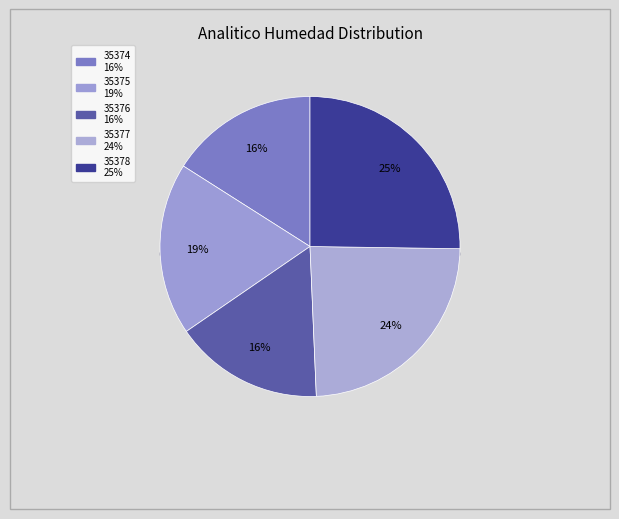

Does 35375 account for over 50% of the chart?

No